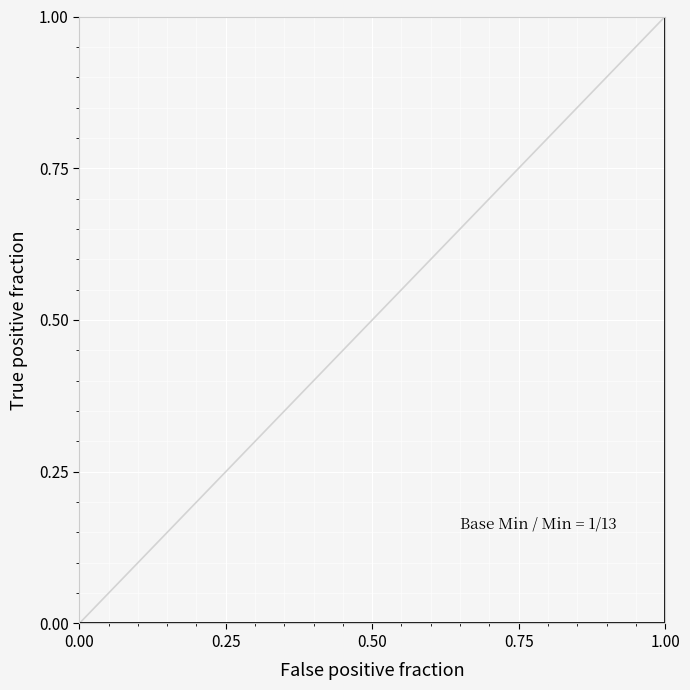

Count the number of categories in the chart.

15